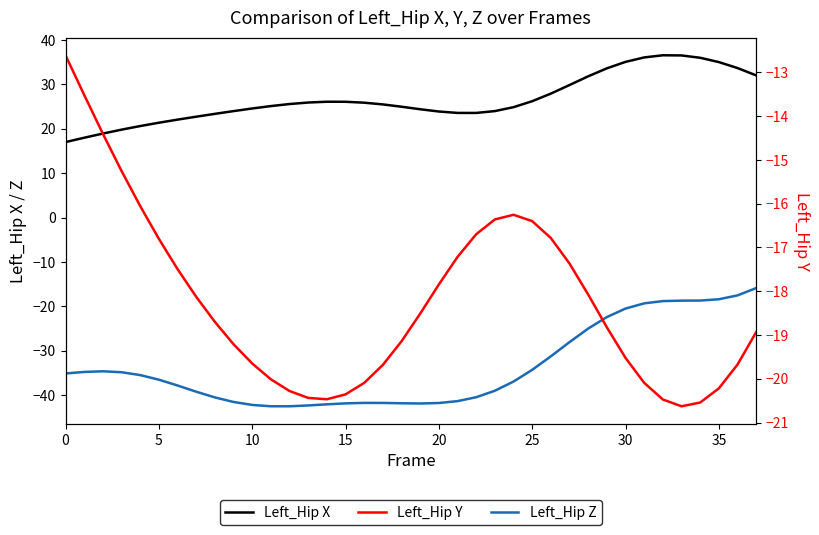

What is the approximate value of Left_Hip Z at 19?

-41.9